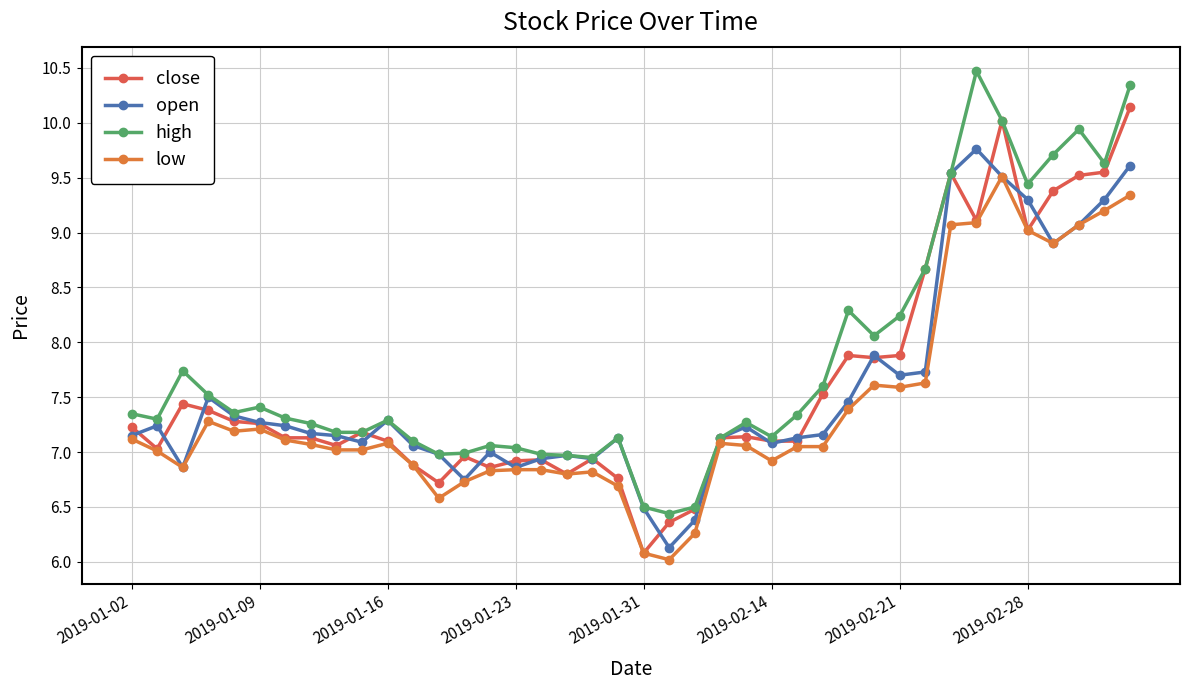

How many lines are shown in the chart?

4